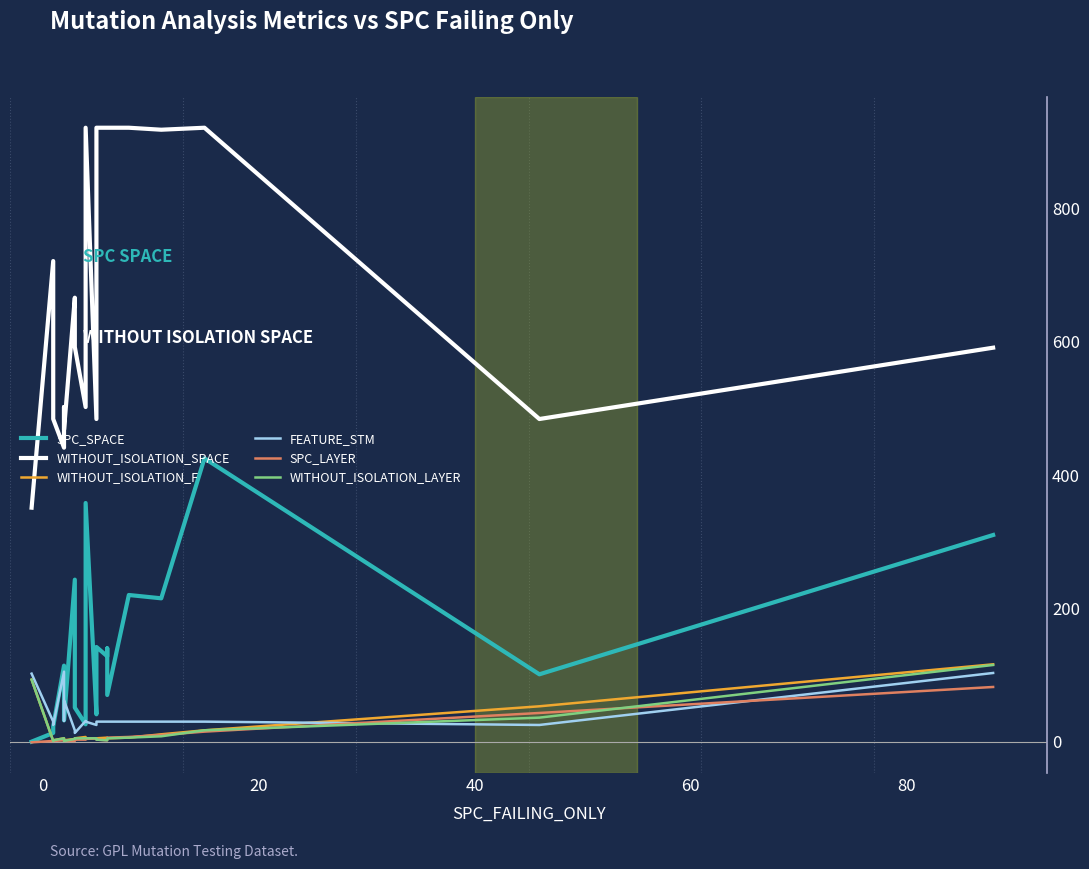

Which series has the widest spread of values?

WITHOUT_ISOLATION_SPACE